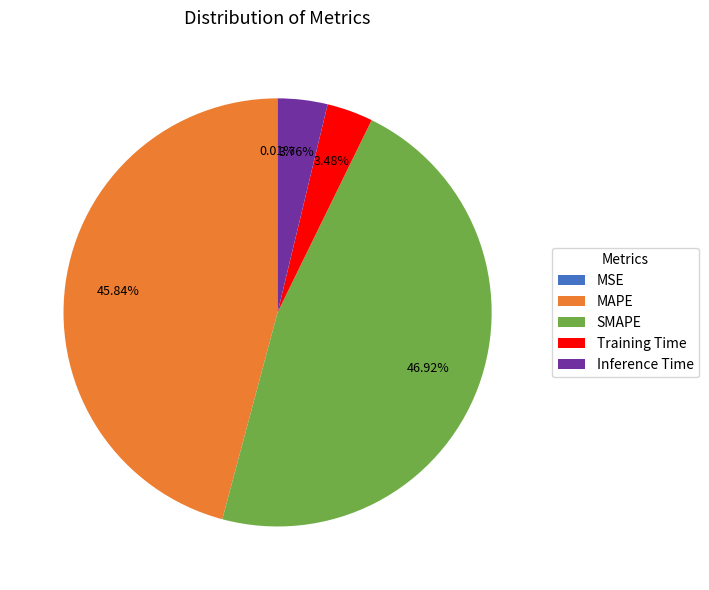

To the nearest percent, what is the combined percentage of Training Time and MAPE?

49%